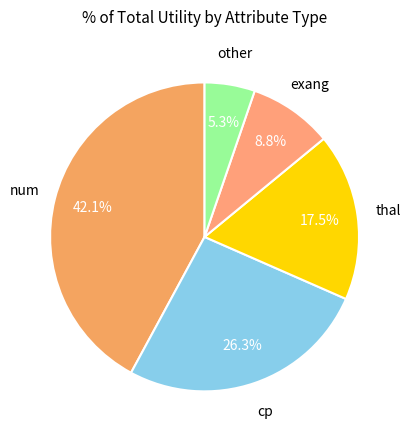

Which category has the smallest portion of the pie?

other